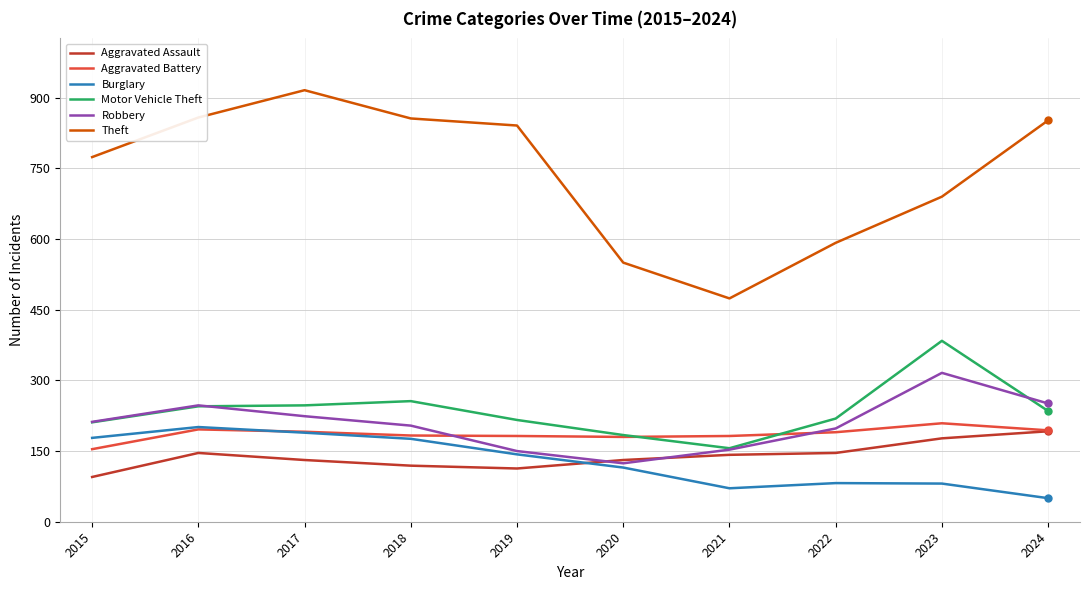

What are all the series names shown in the legend?

Aggravated Assault, Aggravated Battery, Burglary, Motor Vehicle Theft, Robbery, Theft